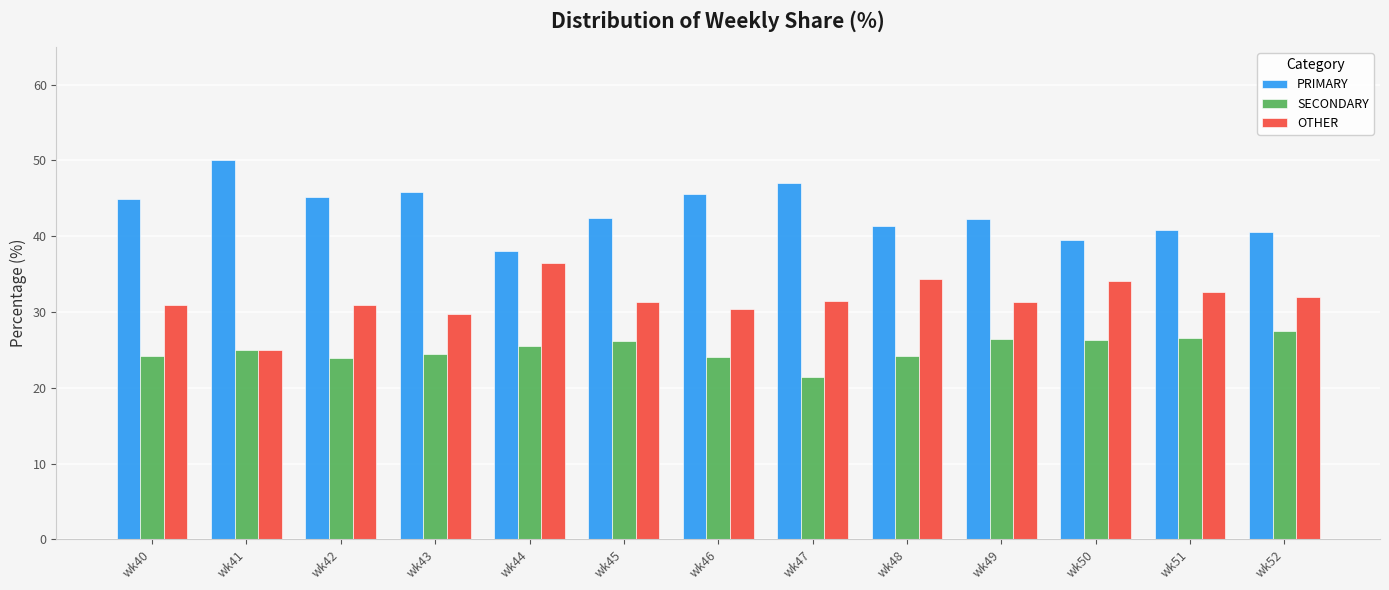

What is the smallest value displayed?

21.4